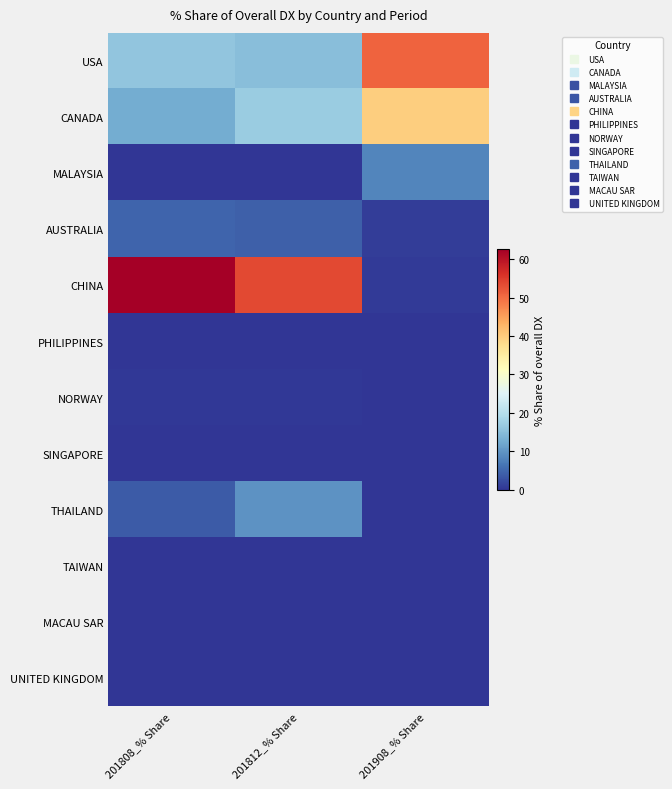

Which has a higher value, 201908_% Share or 201808_% Share?

201908_% Share